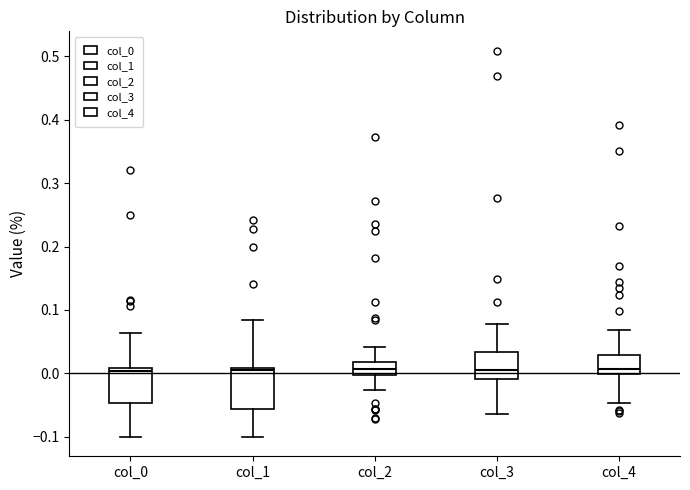

Reading left to right, read every box against the y-axis: the position of its median line, the range the box covers, and the ends of its whiskers. The values are not printed on the chart, so give them approximately, as read against the axis.

col_0: median 0.00, box -0.05 to 0.01, whiskers -0.10 to 0.06
col_1: median 0.01 (just below the box's upper edge), box -0.06 to 0.01, whiskers -0.10 to 0.08
col_2: median 0.01, box 0.00 to 0.02, whiskers -0.03 to 0.04
col_3: median 0.01, box -0.01 to 0.03, whiskers -0.06 to 0.08
col_4: median 0.01, box 0.00 to 0.03, whiskers -0.05 to 0.07